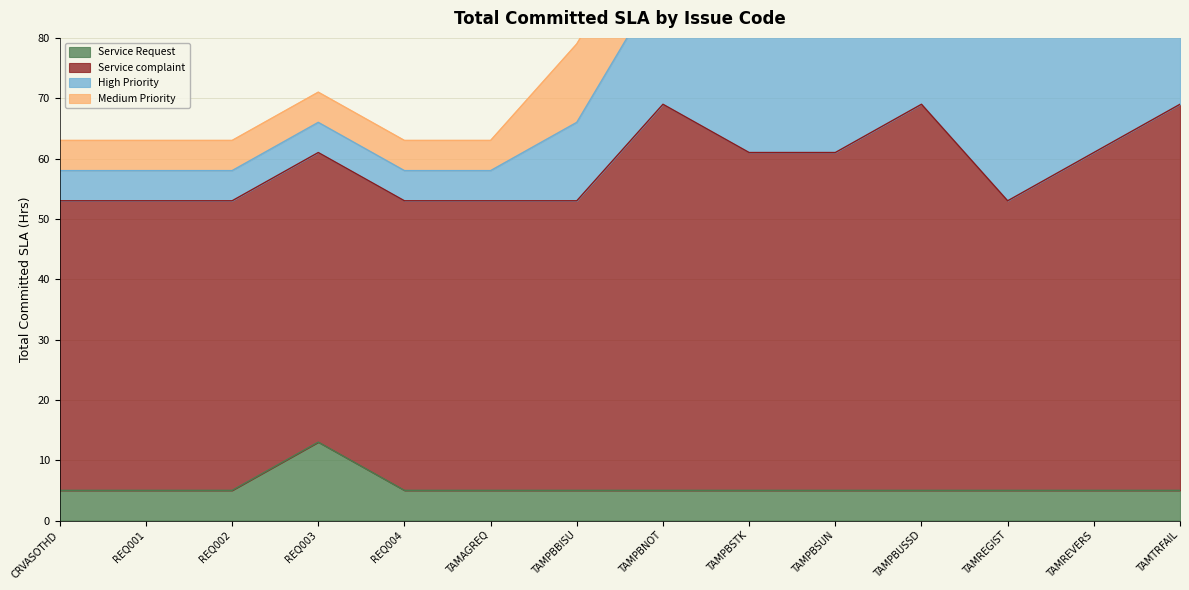

True or false: Service Request has a value of 13 at REQ003.

True